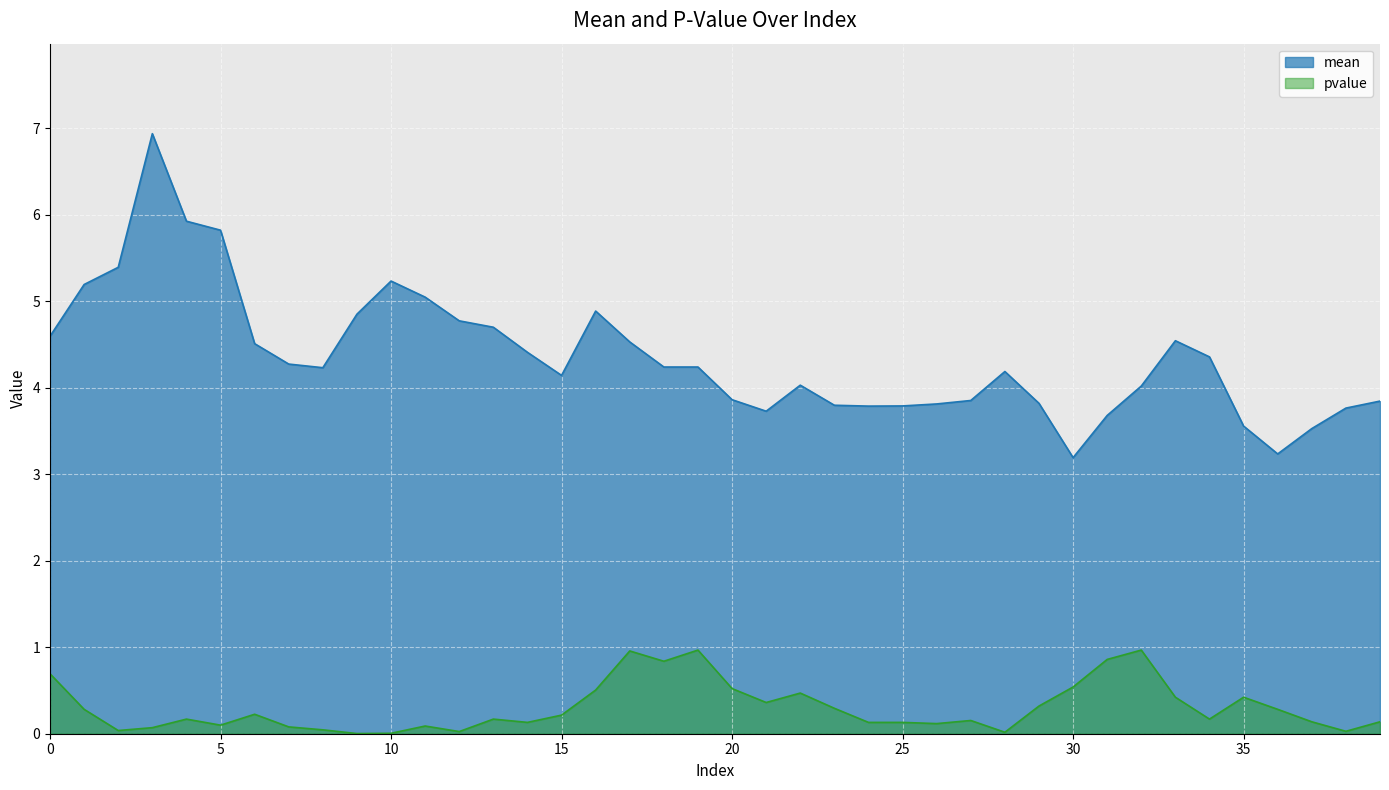

What are all the series names shown in the legend?

mean, pvalue